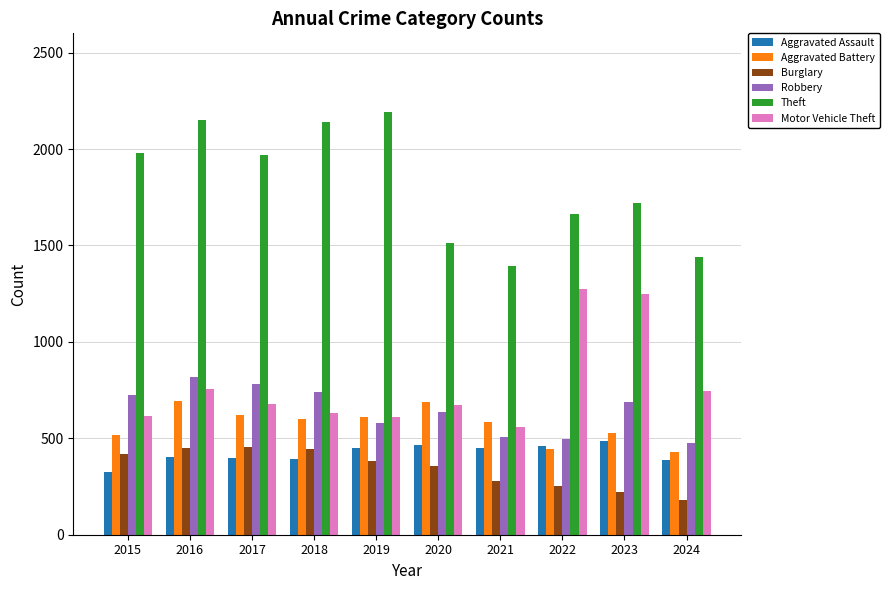

List the series in order of their peak value, highest first.

Theft, Motor Vehicle Theft, Robbery, Aggravated Battery, Aggravated Assault, Burglary